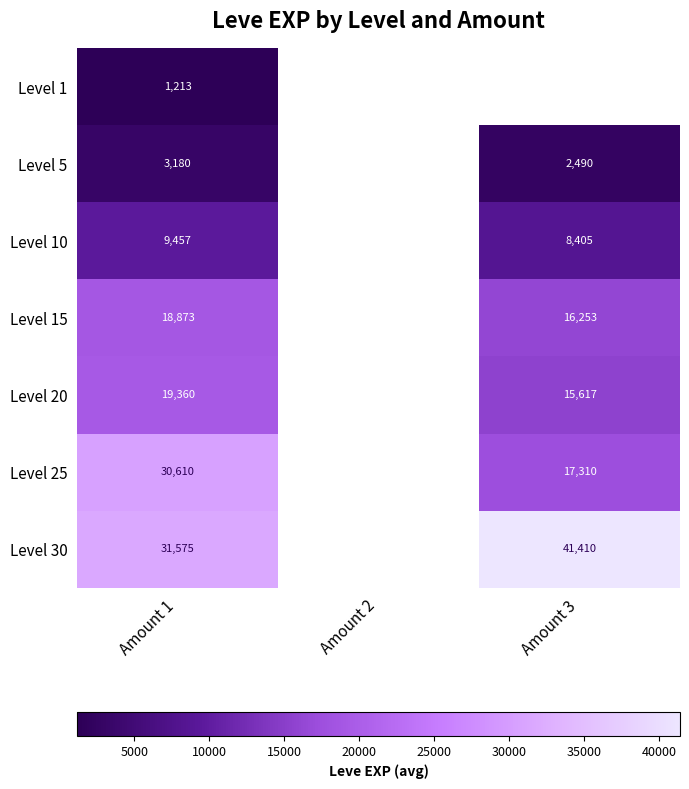

List the labels in order of Level 10 value, largest first.

Amount 1, Amount 2, Amount 3